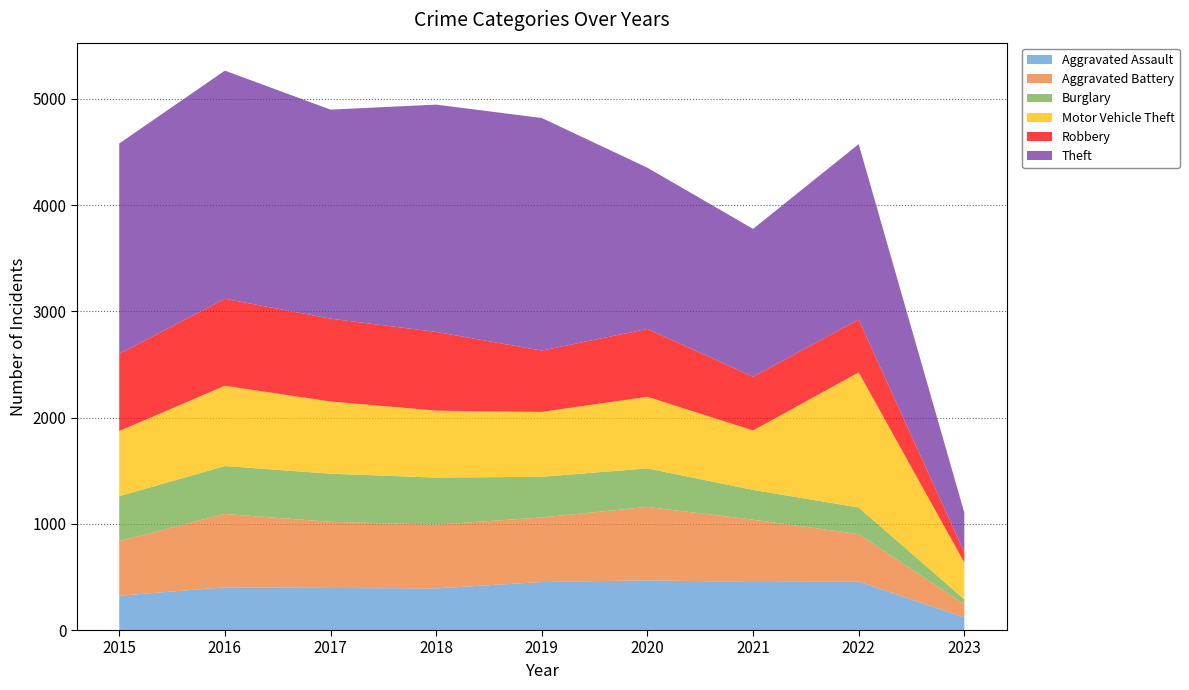

Reading left to right, list all the values displayed in this chart.

Aggravated Assault: 2015=323	2016=402	2017=396	2018=392	2019=452	2020=468	2021=452	2022=457	2023=118
Aggravated Battery: 2015=515	2016=691	2017=623	2018=600	2019=608	2020=691	2021=587	2022=446	2023=123
Burglary: 2015=422	2016=451	2017=453	2018=443	2019=383	2020=363	2021=280	2022=251	2023=48
Motor Vehicle Theft: 2015=614	2016=756	2017=680	2018=631	2019=611	2020=674	2021=560	2022=1272	2023=347
Robbery: 2015=726	2016=819	2017=780	2018=741	2019=577	2020=639	2021=506	2022=497	2023=96
Theft: 2015=1981	2016=2148	2017=1968	2018=2140	2019=2190	2020=1518	2021=1392	2022=1652	2023=373